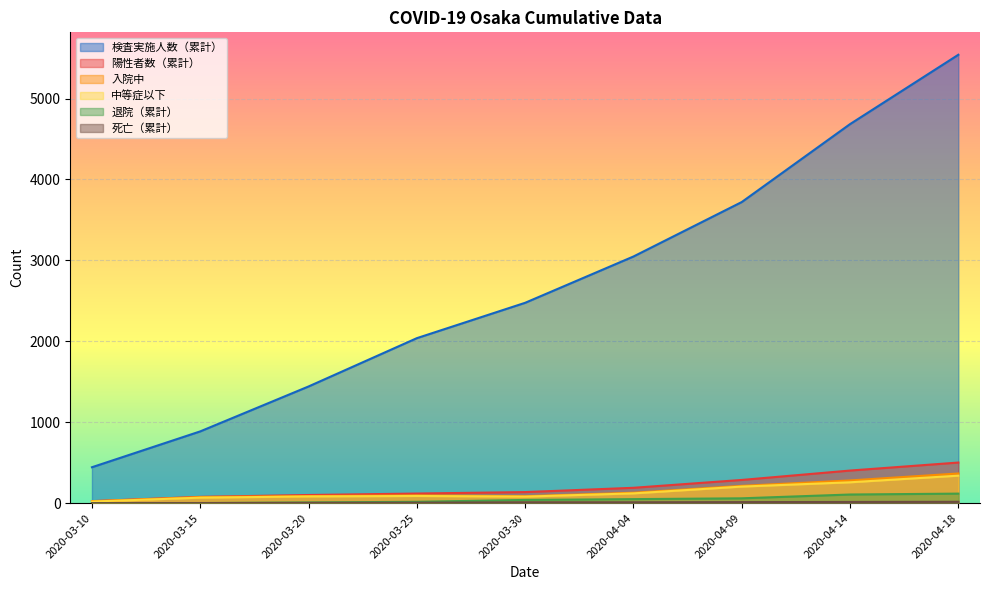

What position from the right is 2020-03-30?

5